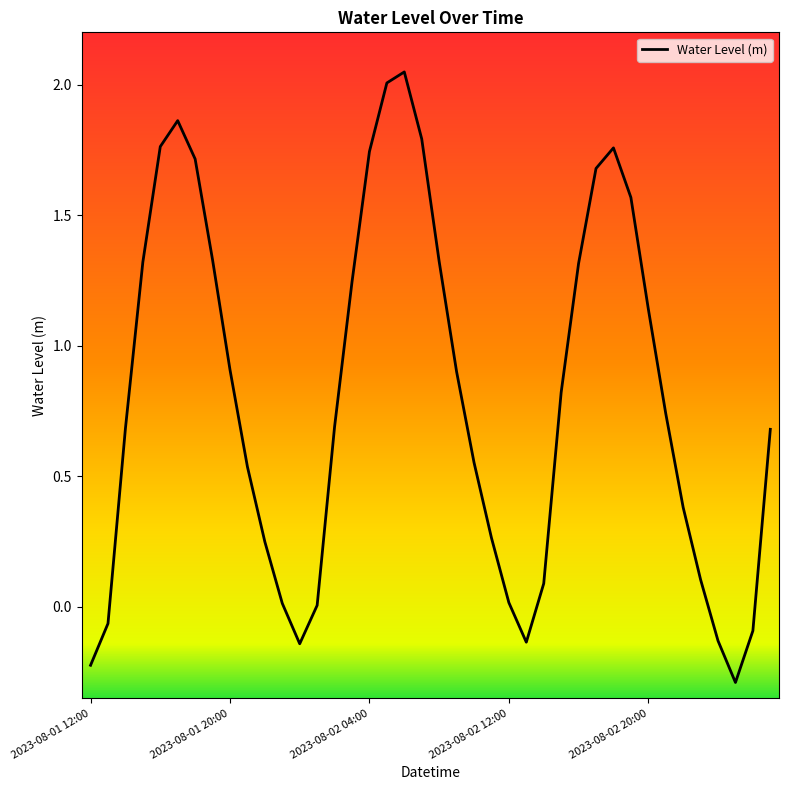

What is the difference between the maximum and minimum values?

2.3